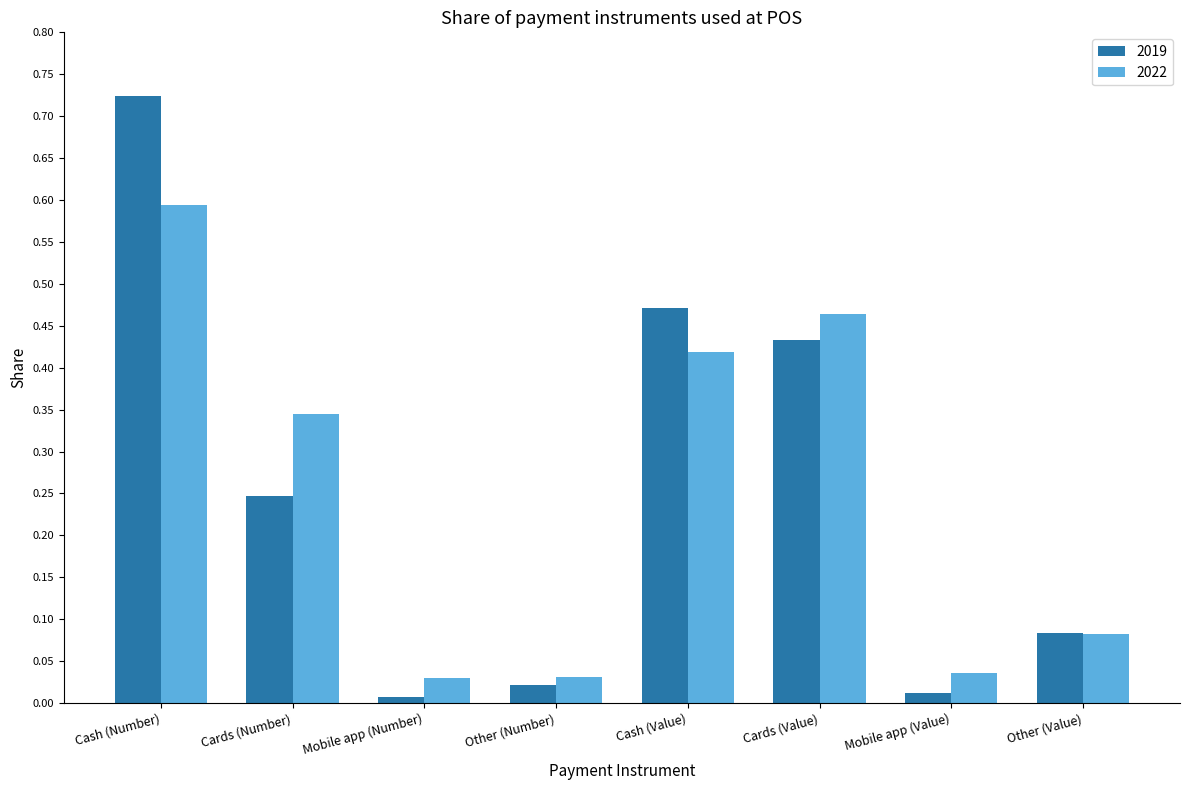

Which label corresponds to the largest value in the chart?

Cash (Number)